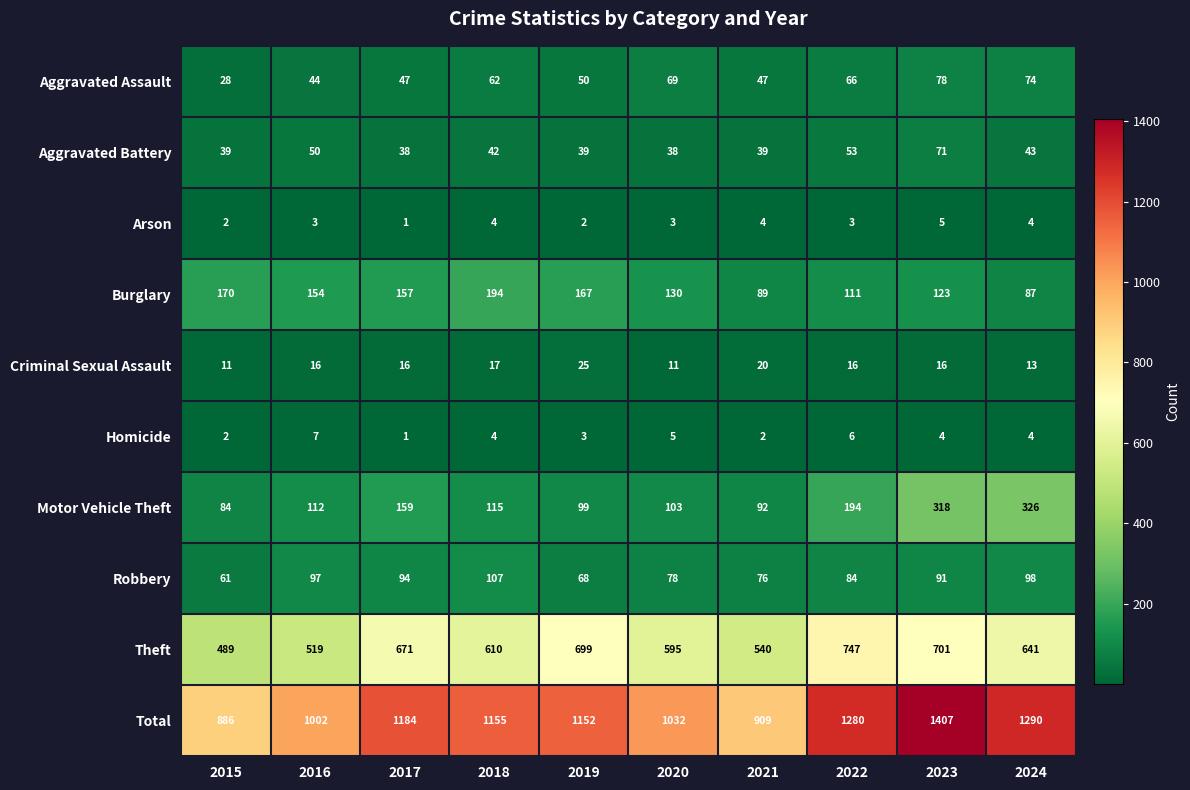

Which series changed the most between 2020 and 2024?

Total